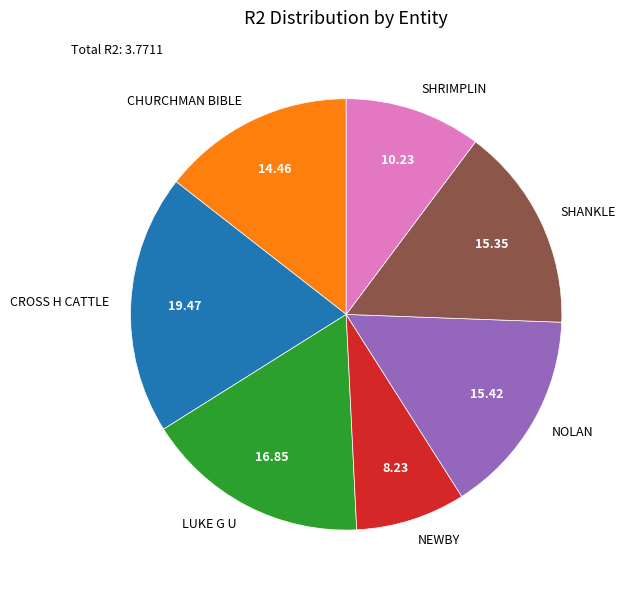

Between NOLAN and NEWBY, which is larger?

NOLAN